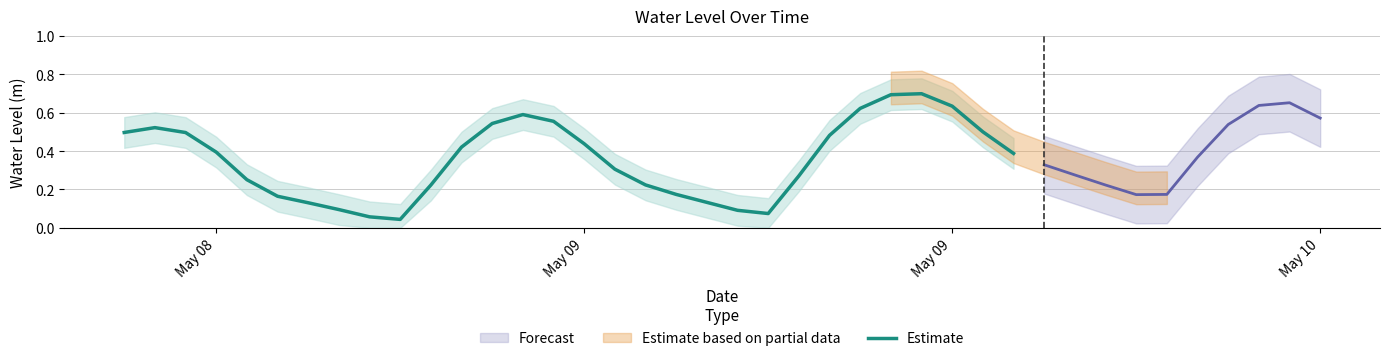

Does the chart have visible grid lines?

Yes